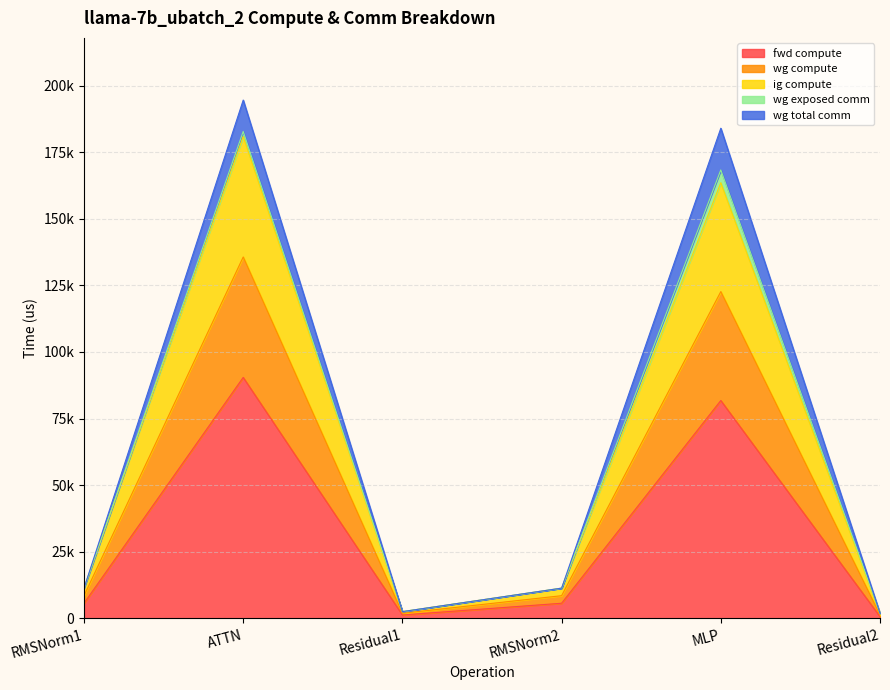

What is the greatest value displayed?

180879.4